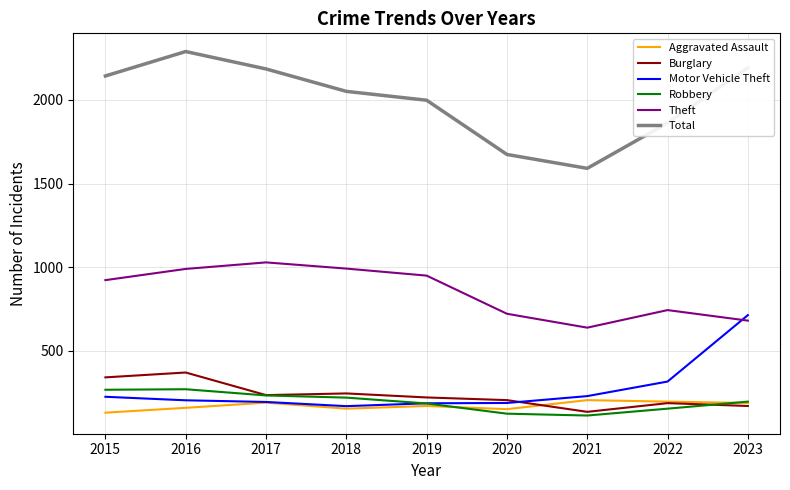

Does the chart have visible grid lines?

Yes